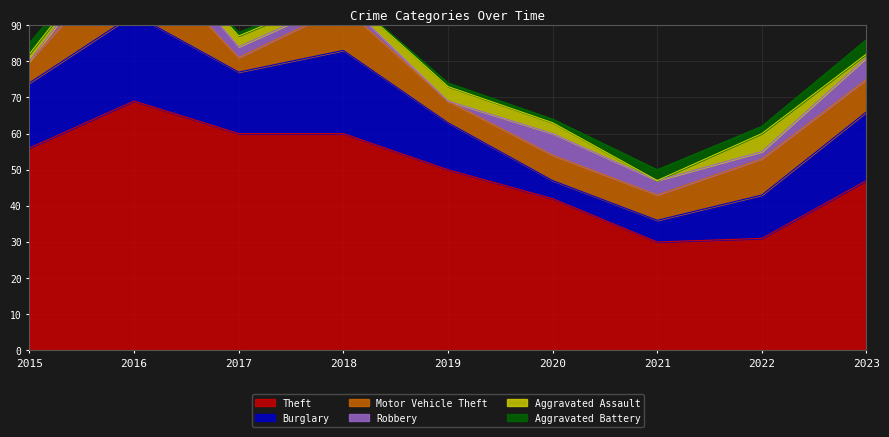

Where does the Aggravated Battery series first go above 1?

2015